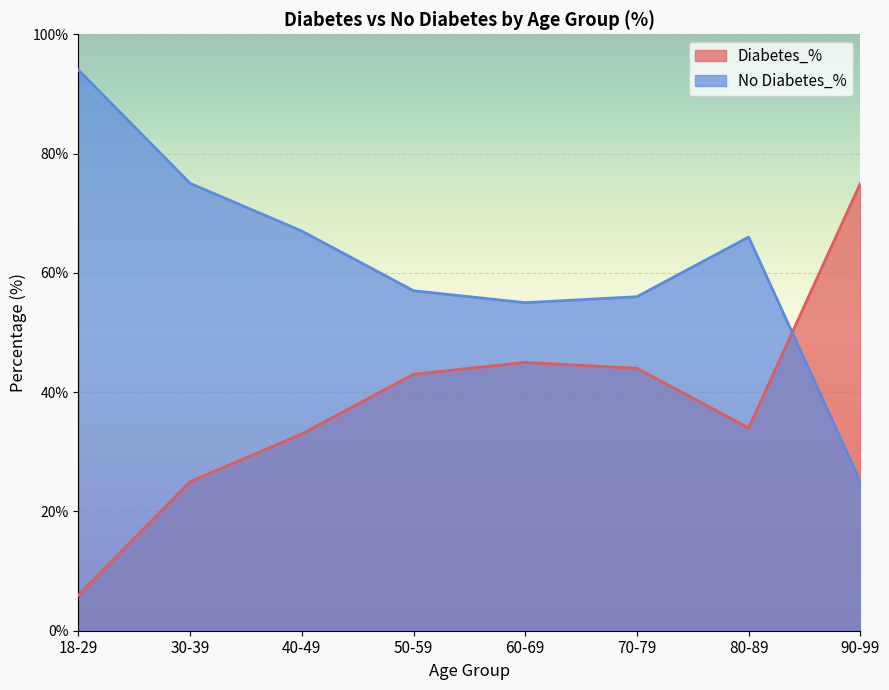

At which category is the sum across all series the highest?

18-29